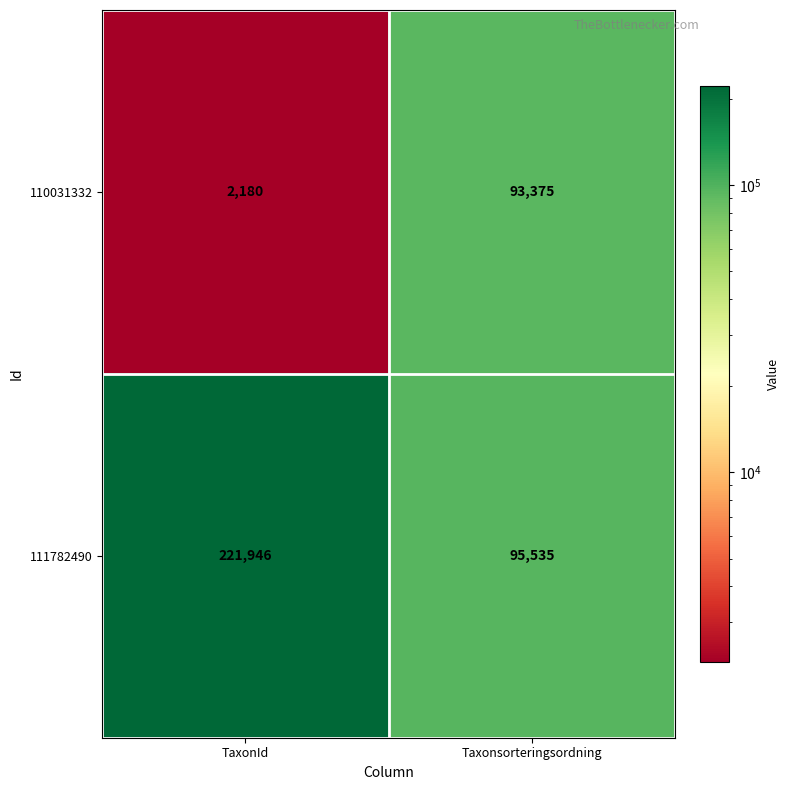

What is the difference between the highest and lowest values at TaxonId?

219766